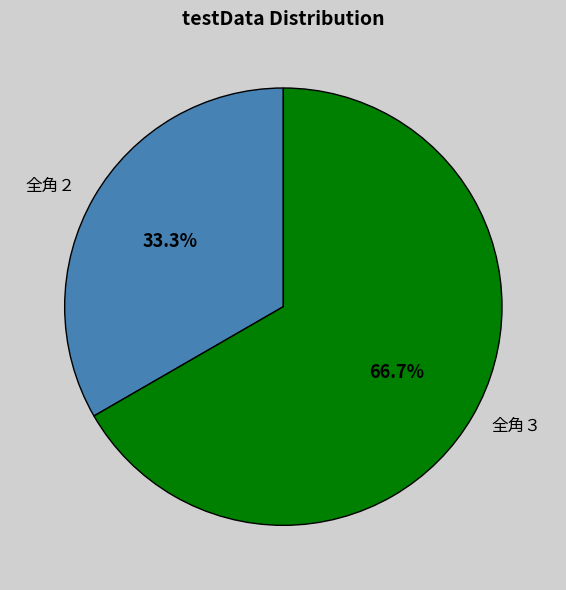

What is the largest slice in the pie chart?

全角３